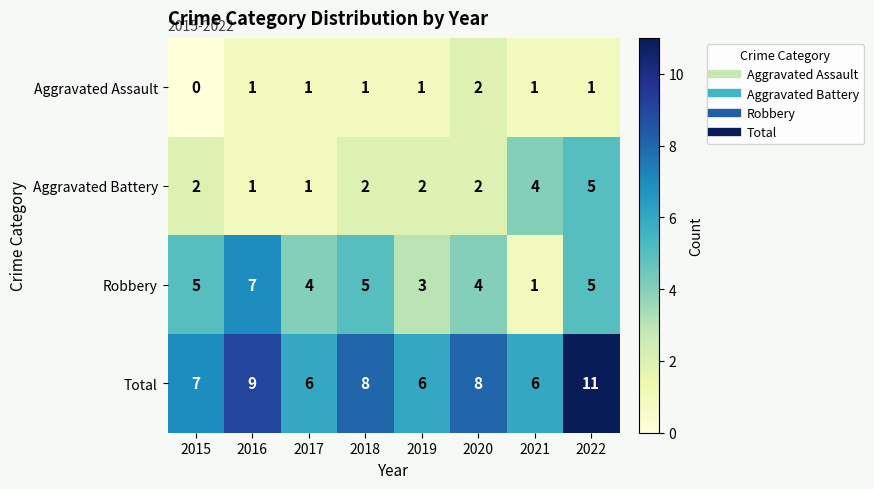

What is the sum of all Robbery values?

34